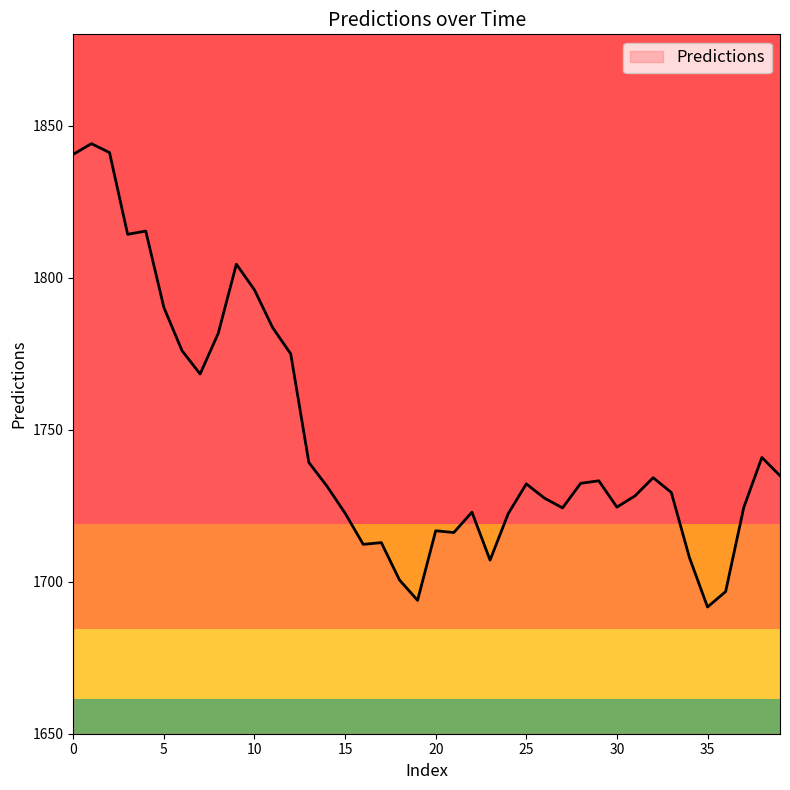

What is the smallest value displayed?

1691.7